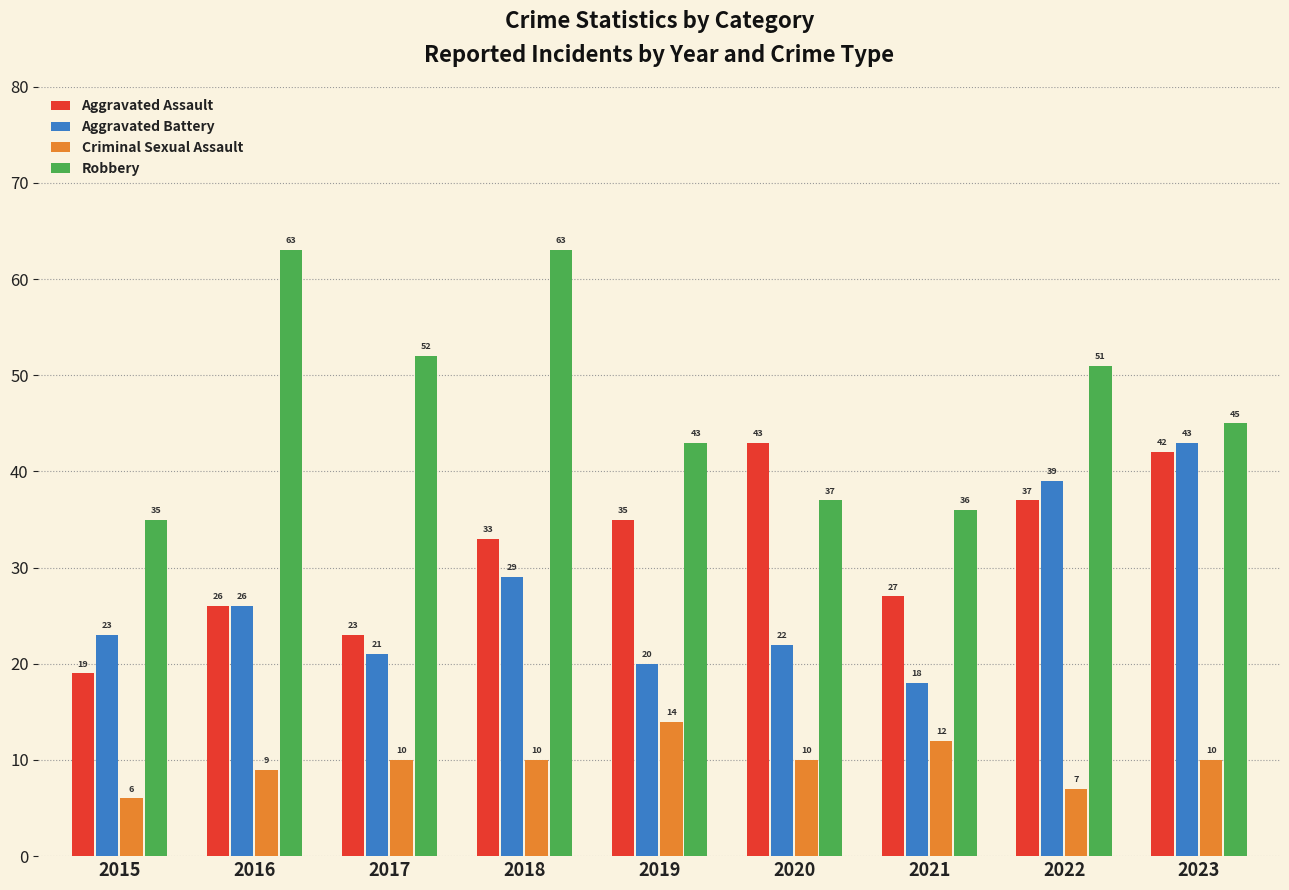

Reading right to left, extract all data points from this chart.

Aggravated Assault: 42	37	27	43	35	33	23	26	19
Aggravated Battery: 43	39	18	22	20	29	21	26	23
Criminal Sexual Assault: 10	7	12	10	14	10	10	9	6
Robbery: 45	51	36	37	43	63	52	63	35